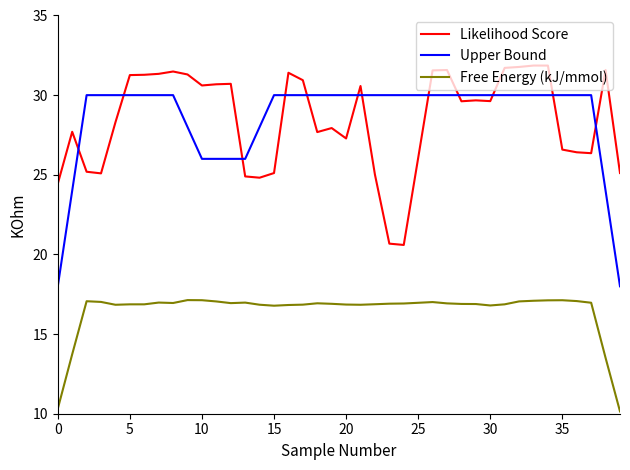

What is the smallest value displayed?

10.1